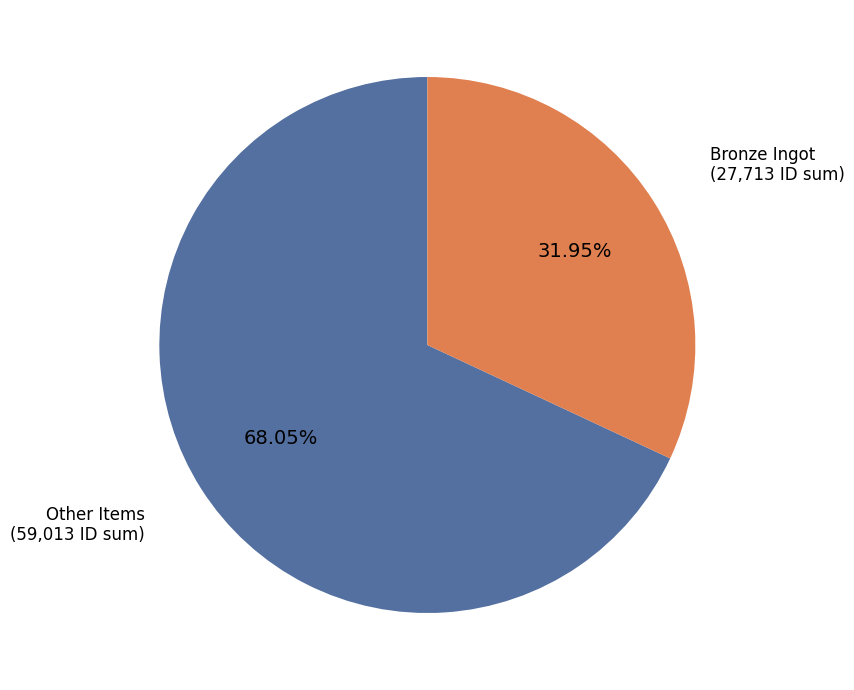

Which category accounts for the majority?

Other Items